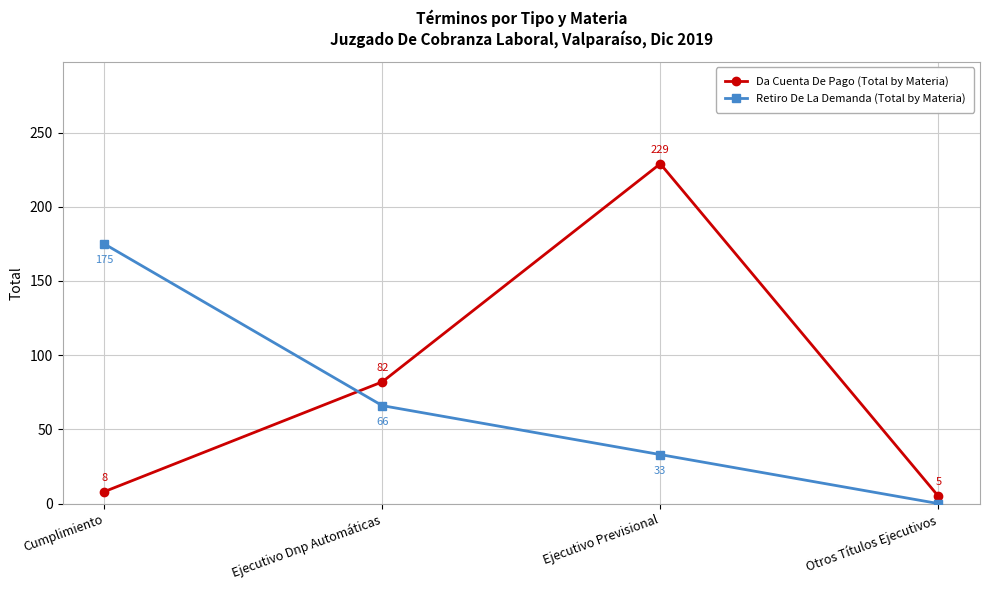

Is the value of Da Cuenta De Pago (Total by Materia) at Ejecutivo Dnp Automáticas greater than the value of Retiro De La Demanda (Total by Materia) at Ejecutivo Dnp Automáticas?

Yes